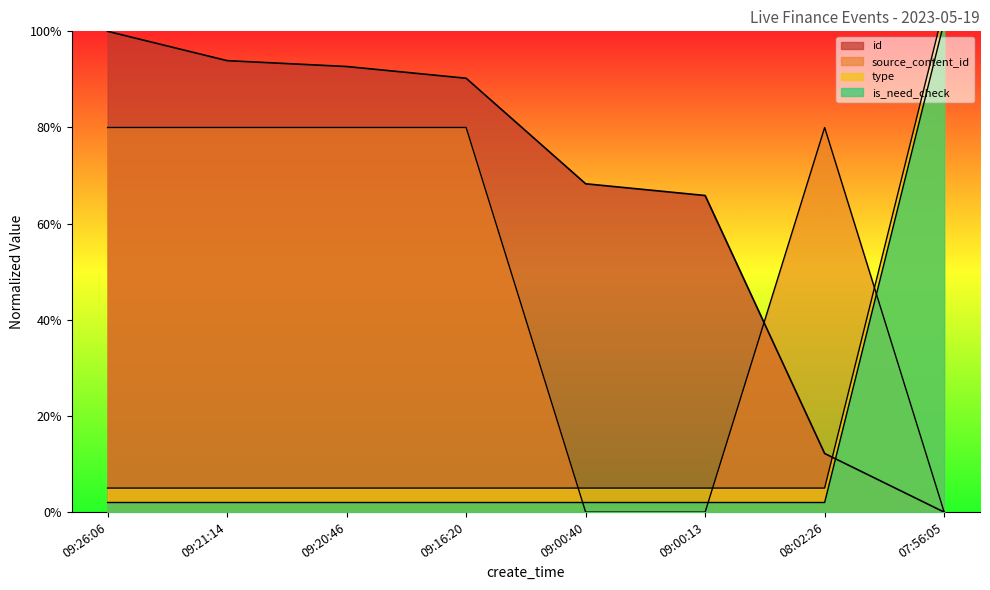

What is the difference between the highest and lowest values at 09:26:06?

98.0